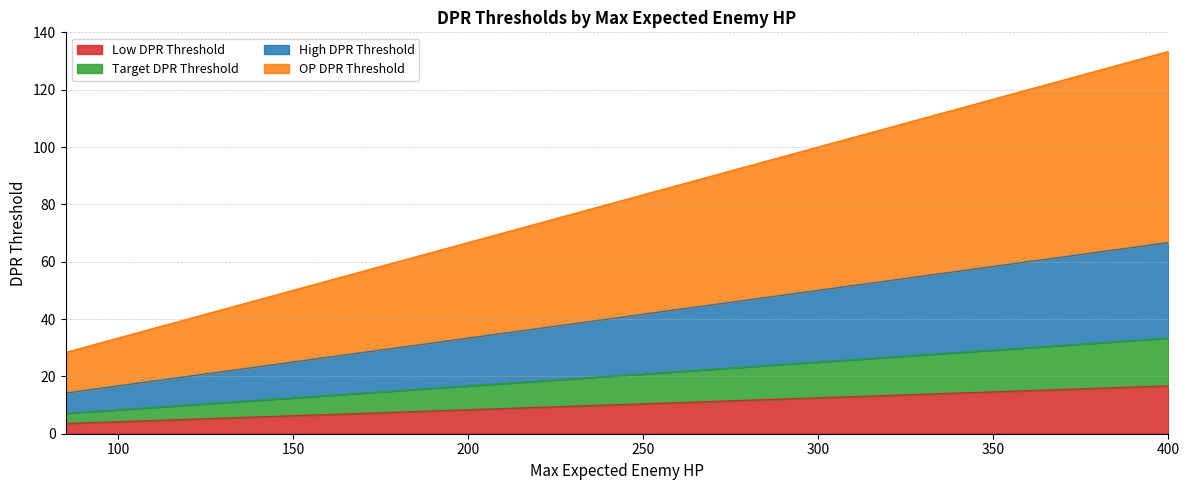

Reading left to right, extract all data points from this chart.

Low DPR Threshold: 3.5	4.2	4.8	5.4	6.0	6.7	7.3	7.9	8.5	9.2	9.8	10.4	11.0	11.7	12.3	12.9	13.5	14.2	14.8	16.7
Target DPR Threshold: 7.1	8.3	9.6	10.8	12.1	13.3	14.6	15.8	17.1	18.3	19.6	20.8	22.1	23.3	24.6	25.8	27.1	28.3	29.6	33.3
High DPR Threshold: 14.2	16.7	19.2	21.7	24.2	26.7	29.2	31.7	34.2	36.7	39.2	41.7	44.2	46.7	49.2	51.7	54.2	56.7	59.2	66.7
OP DPR Threshold: 28.3	33.3	38.3	43.3	48.3	53.3	58.3	63.3	68.3	73.3	78.3	83.3	88.3	93.3	98.3	103.3	108.3	113.3	118.3	133.3